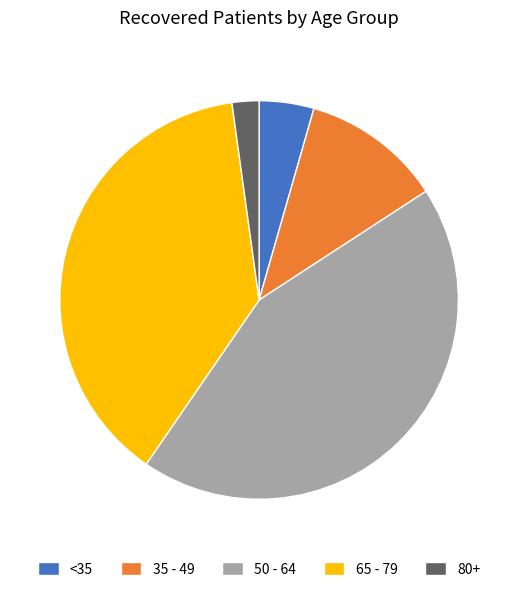

Do <35 and 50 - 64 together represent more than half of the pie?

No